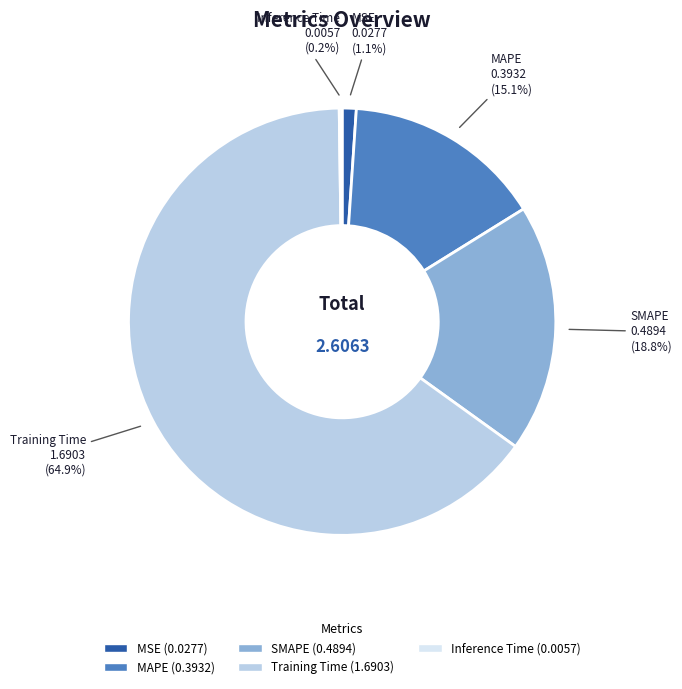

Which slice is the largest?

Training Time